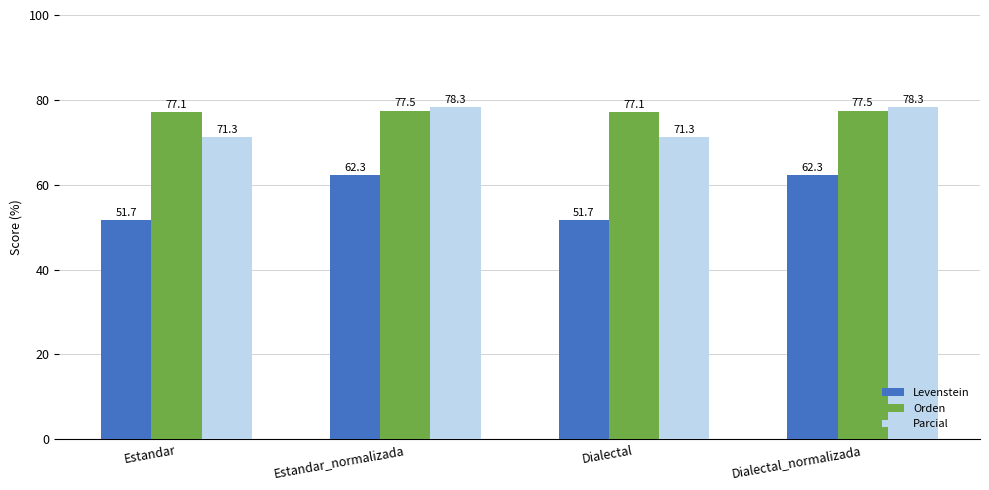

How many data points does each series have?

4